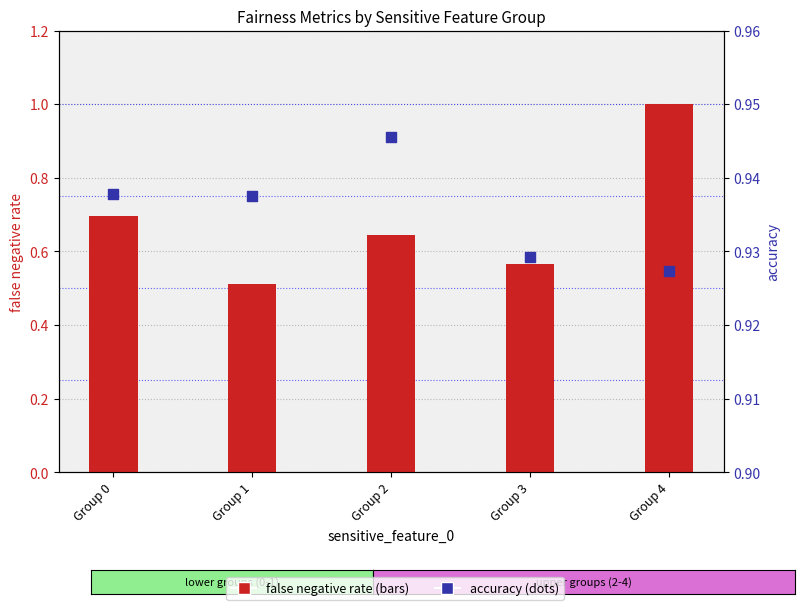

Which series has the largest total across all categories?

accuracy